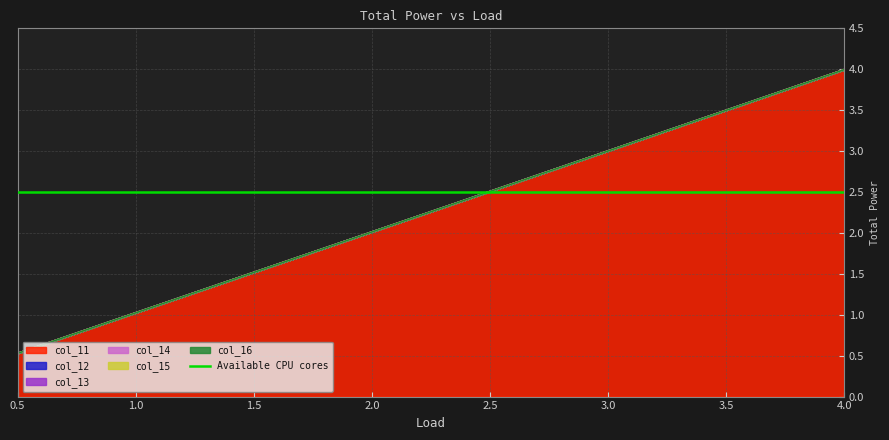

How many data points in col_13 are less than 2?

2